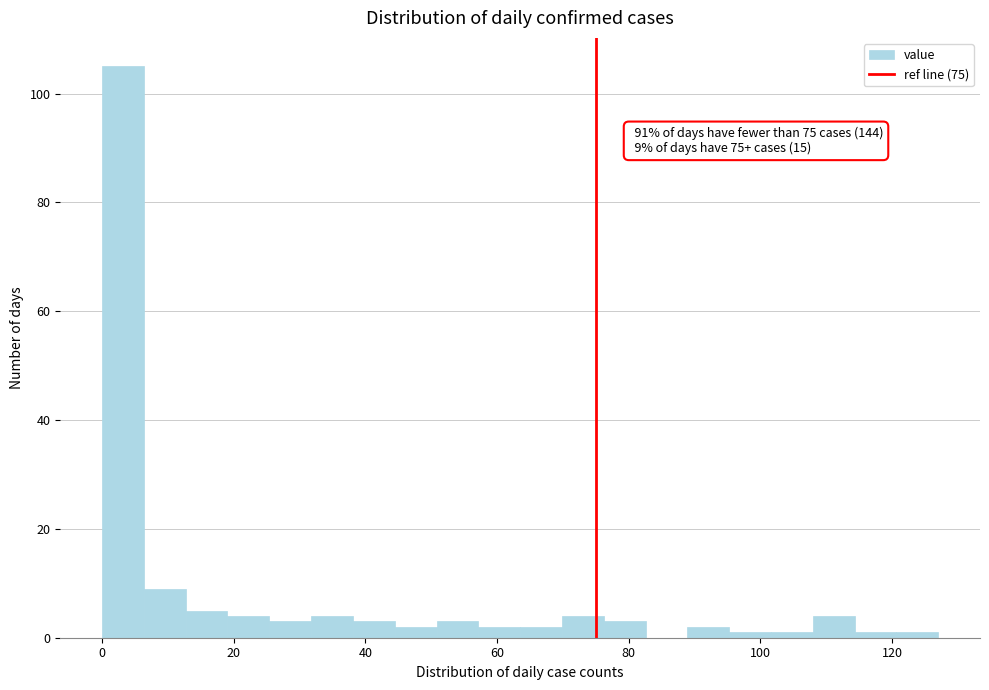

Around what value on the x-axis is the tallest bar? Give the approximate position of its centre, as read against the axis.

4